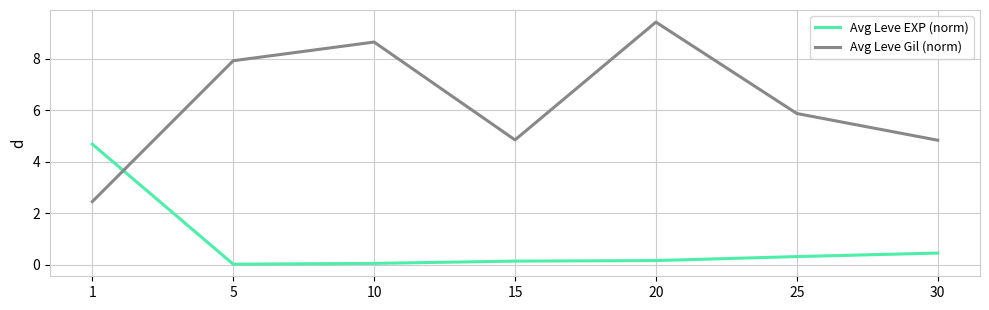

True or false: Avg Leve Gil (norm) has a value of 4.8 at 15.

True